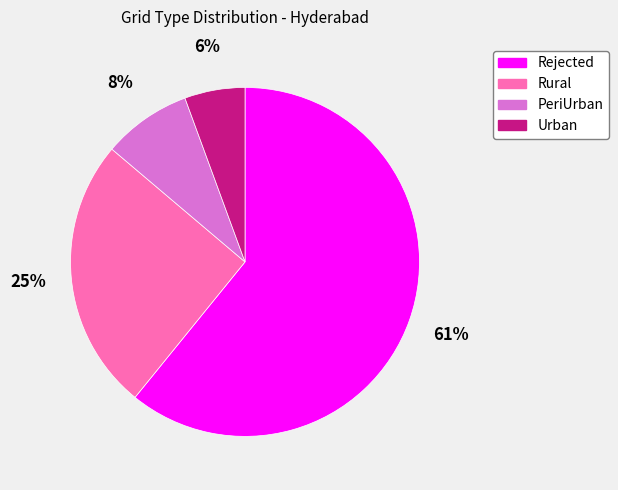

Rank the categories by value from highest to lowest.

Rejected, Rural, PeriUrban, Urban